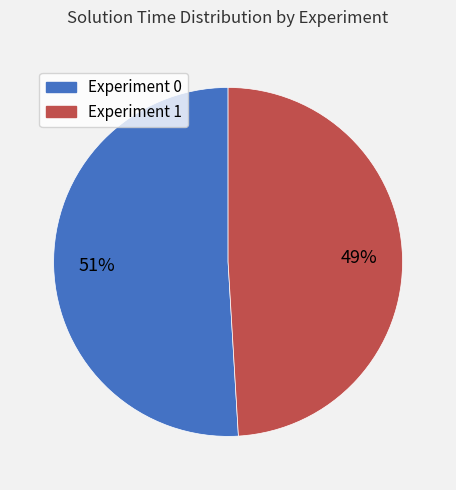

Is the sum of Experiment 1 and Experiment 0 greater than half?

Yes